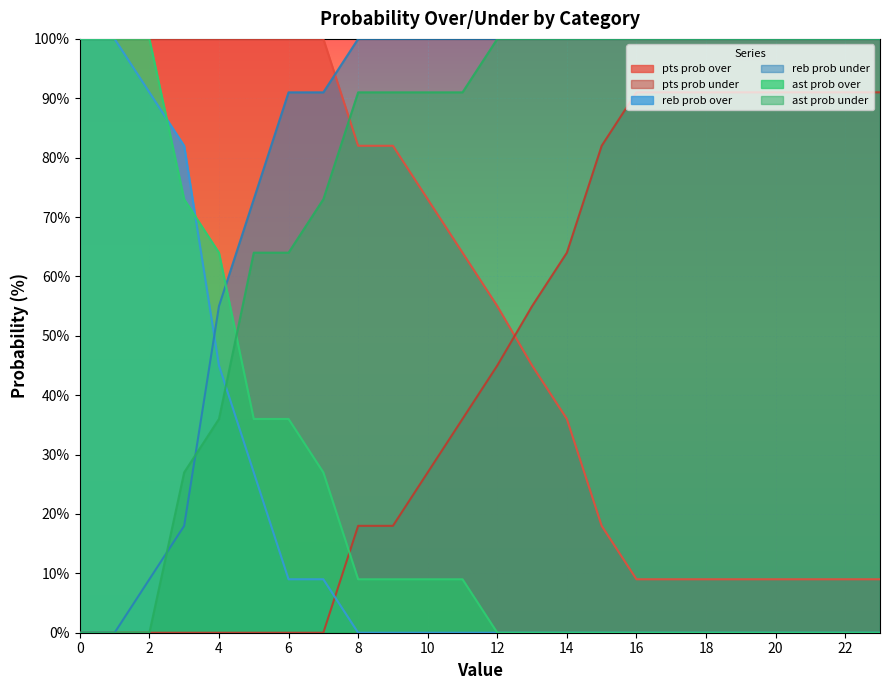

The value of ast prob over at 23 is 38. True or false?

False